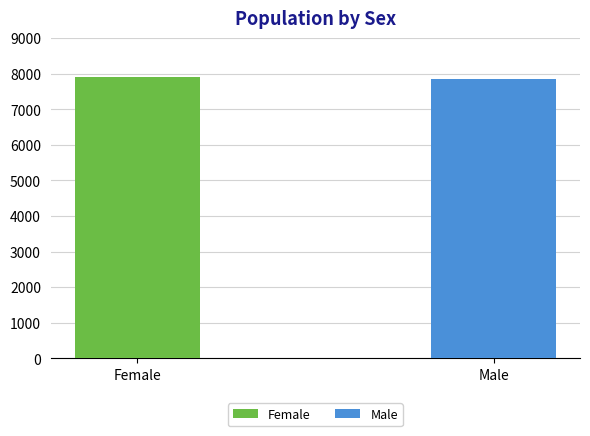

What is the change in value from Female to Male?

-58